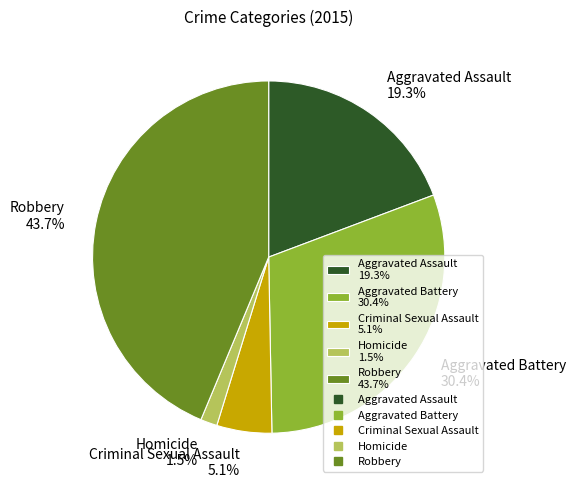

Is there a majority slice in this chart?

No